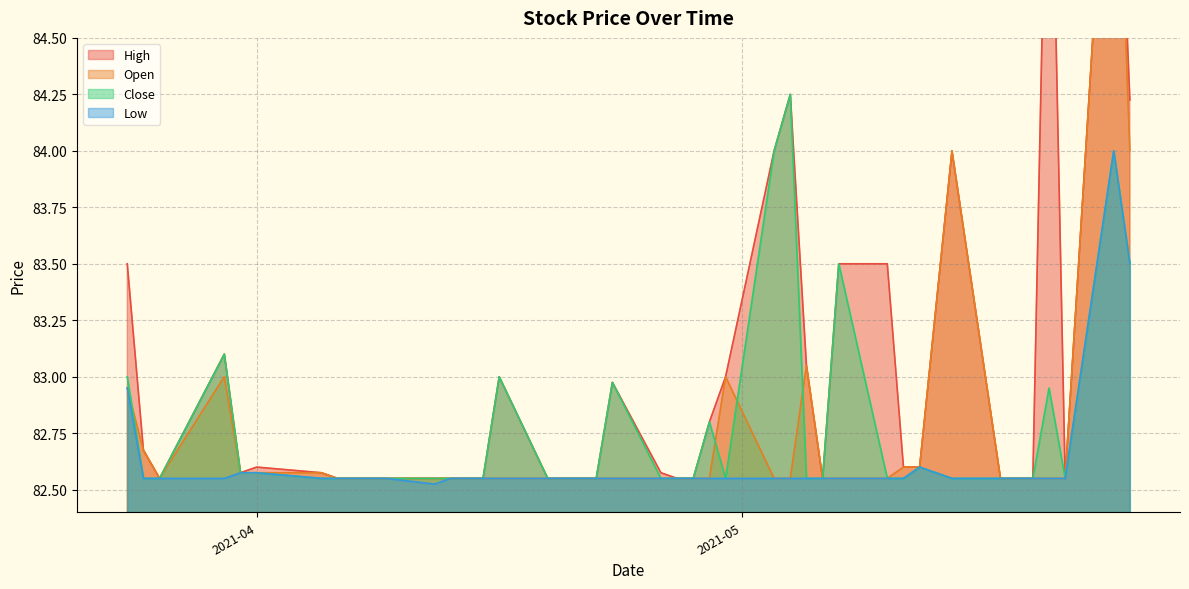

How many interior local valleys does the Low series have?

1